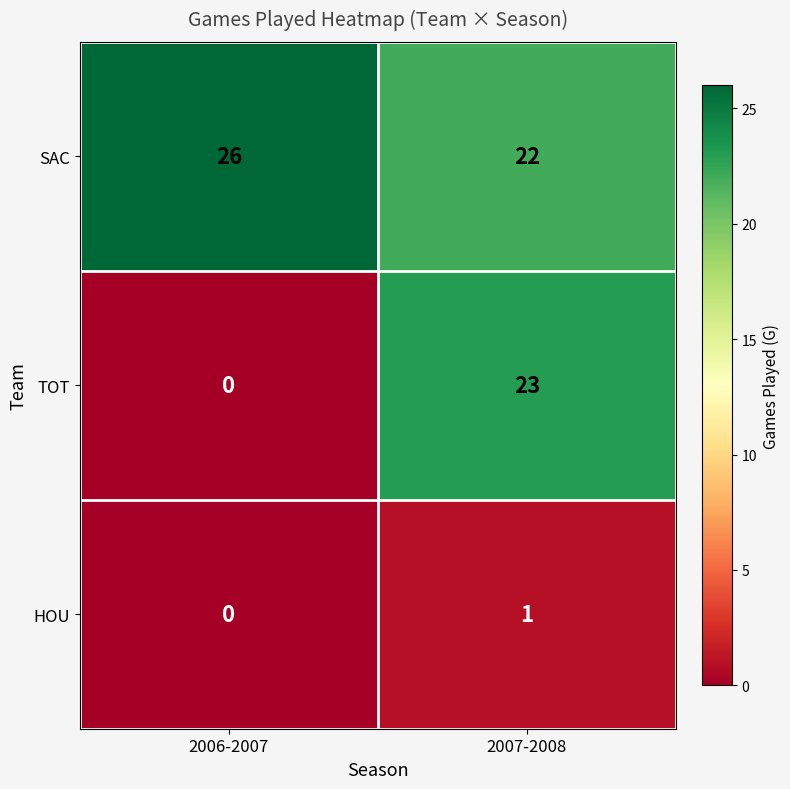

Rank the series by their maximum value, from highest to lowest.

SAC, TOT, HOU